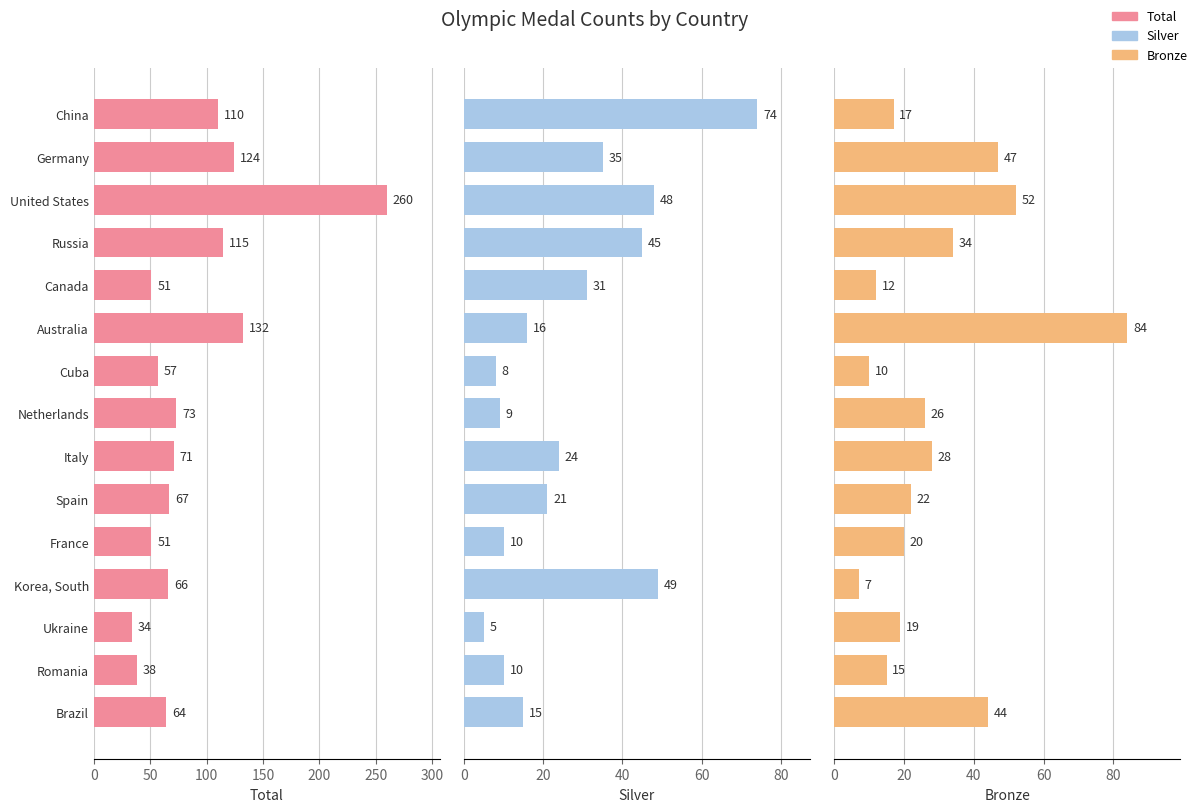

At how many categories does at least one series exceed 22?

15